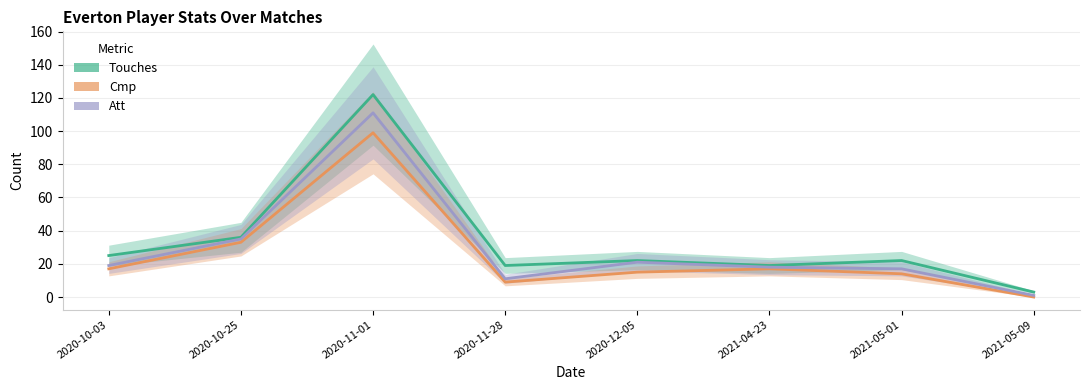

Between 2021-05-01 and 2020-12-05, which is larger?

2021-05-01